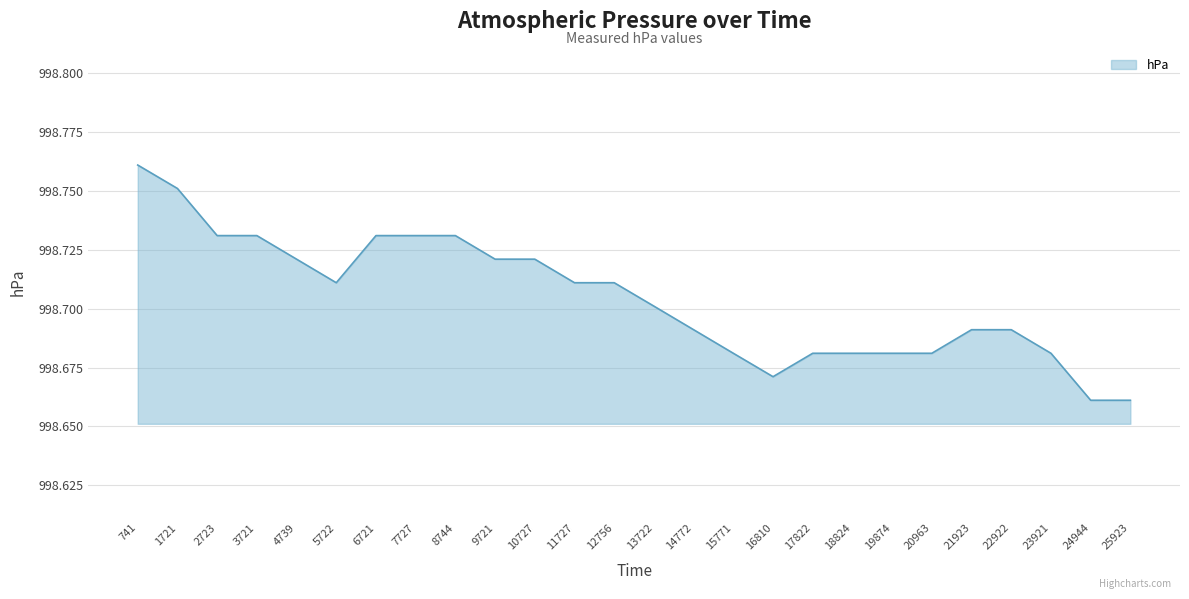

Approximately how many times larger is the value at 741 compared to 1721?

1.0